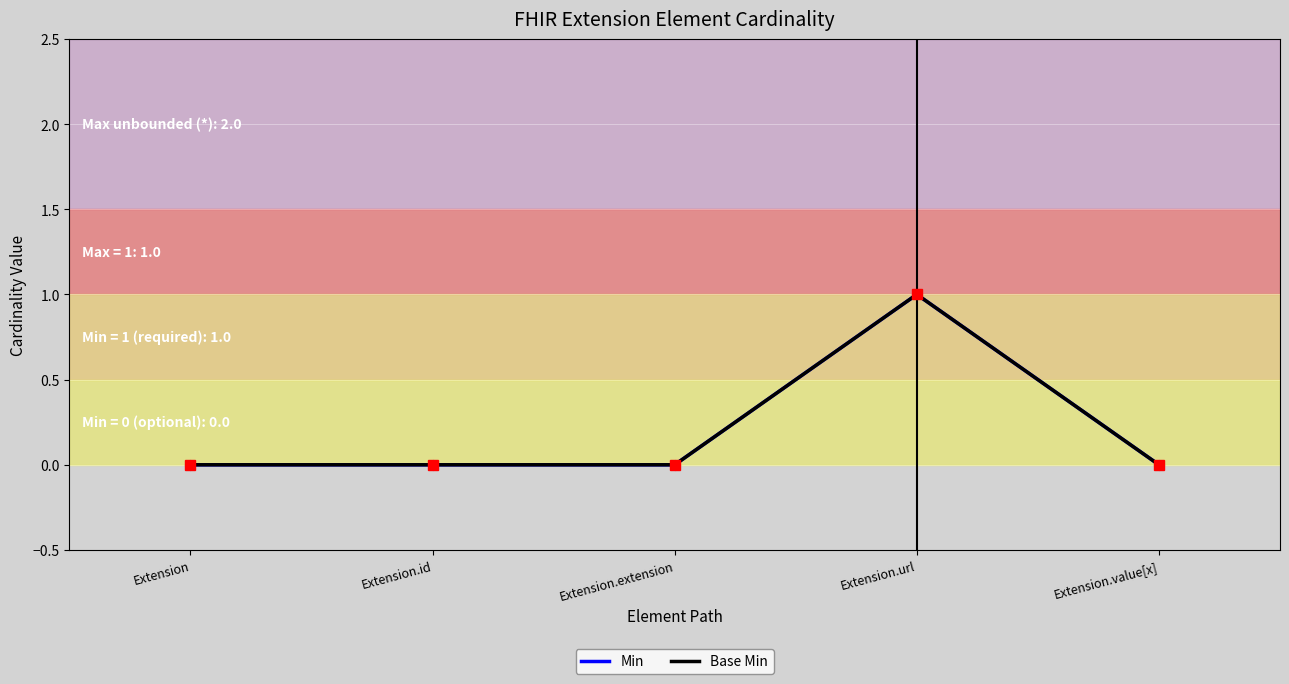

Does the chart have visible grid lines?

Yes